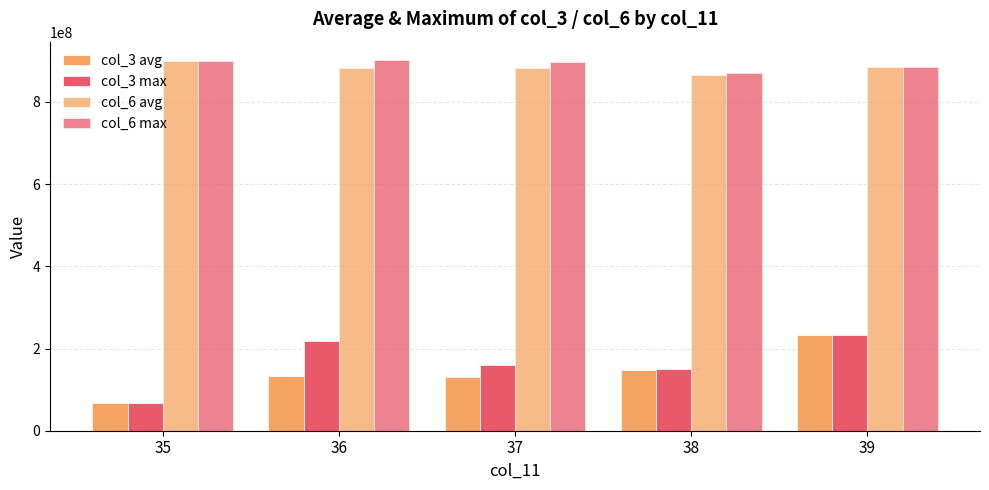

How many data points in col_6 avg are above 883722920?

3